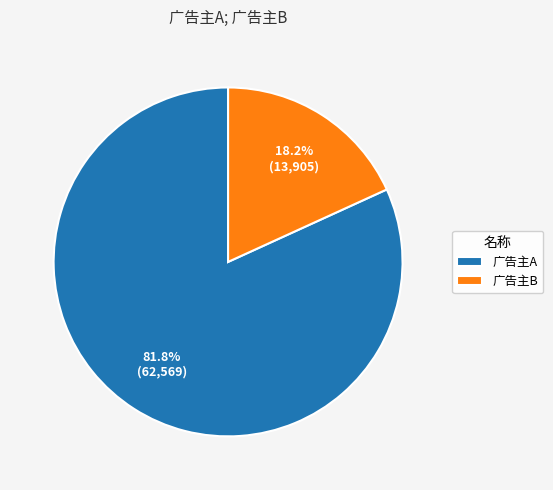

Which has a higher value, 广告主B or 广告主A?

广告主A